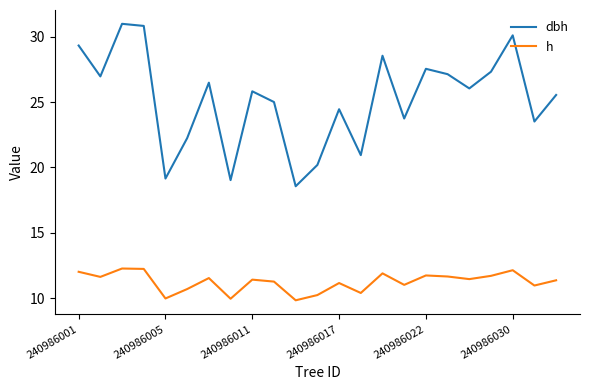

What is the average value of the h series?

11.2